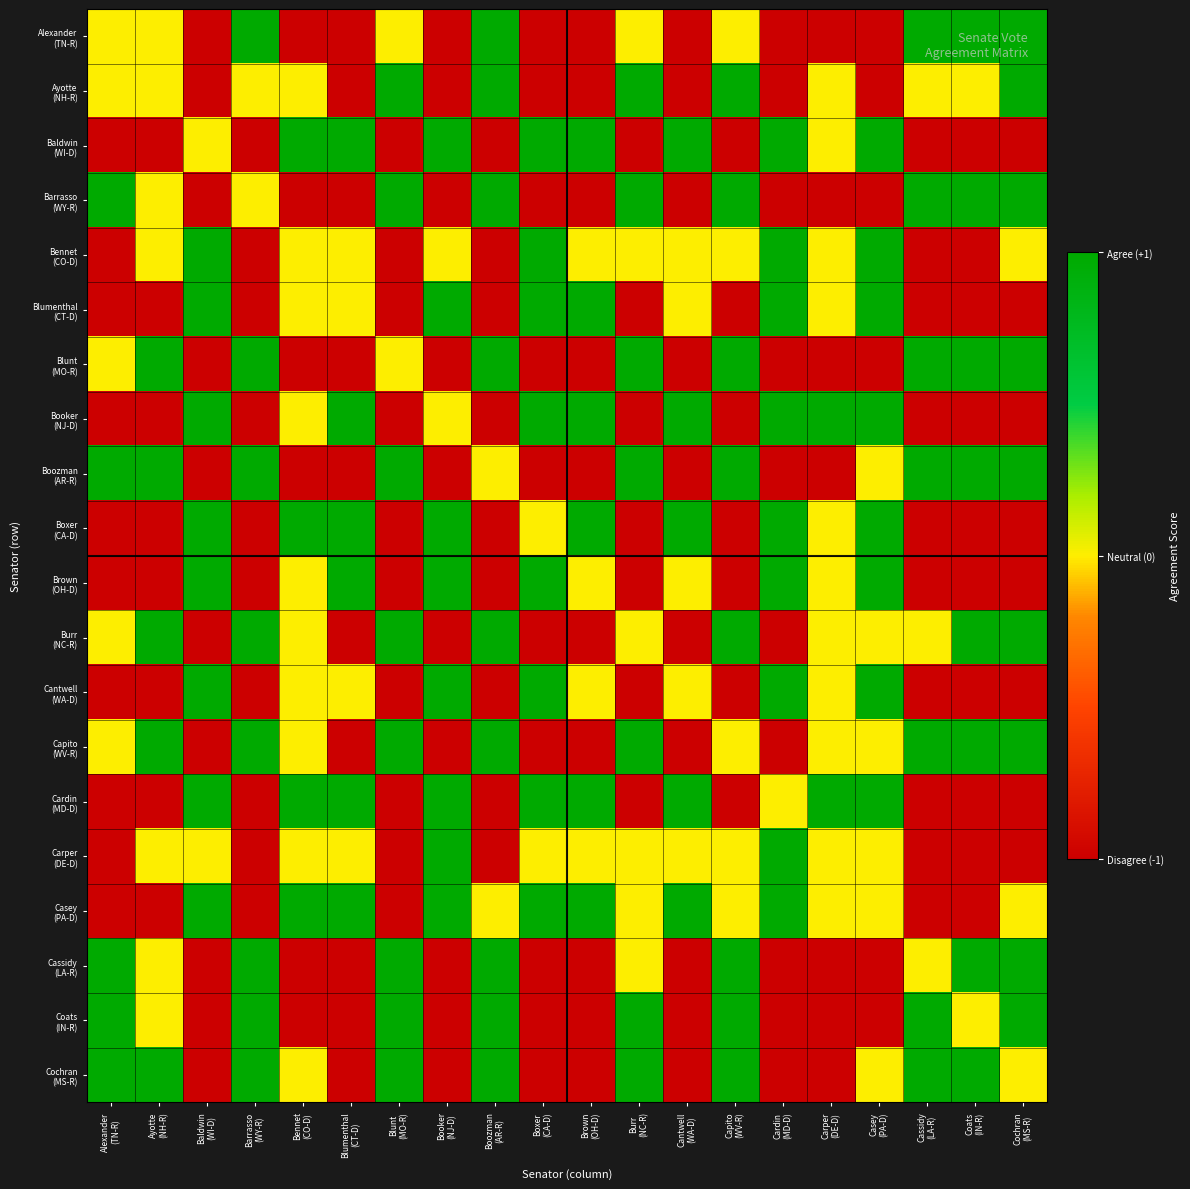

What is the spread (max minus min) of values at Cochran
(MS-R)?

2